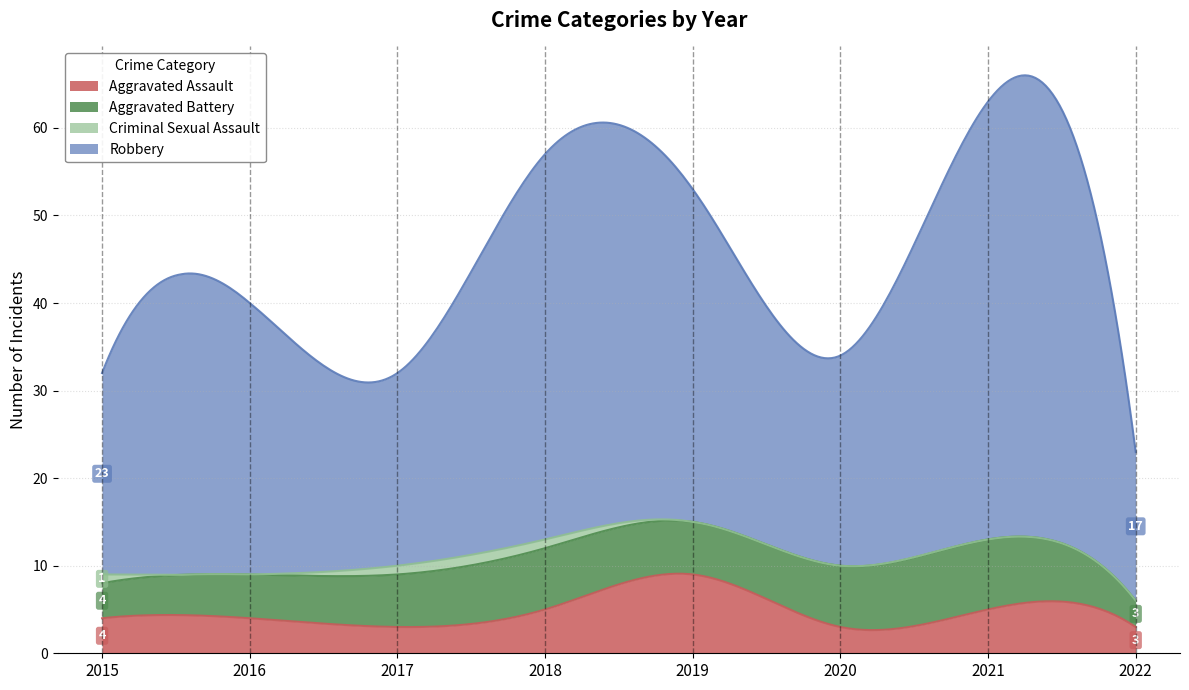

True or false: Robbery and Criminal Sexual Assault intersect in this chart.

False